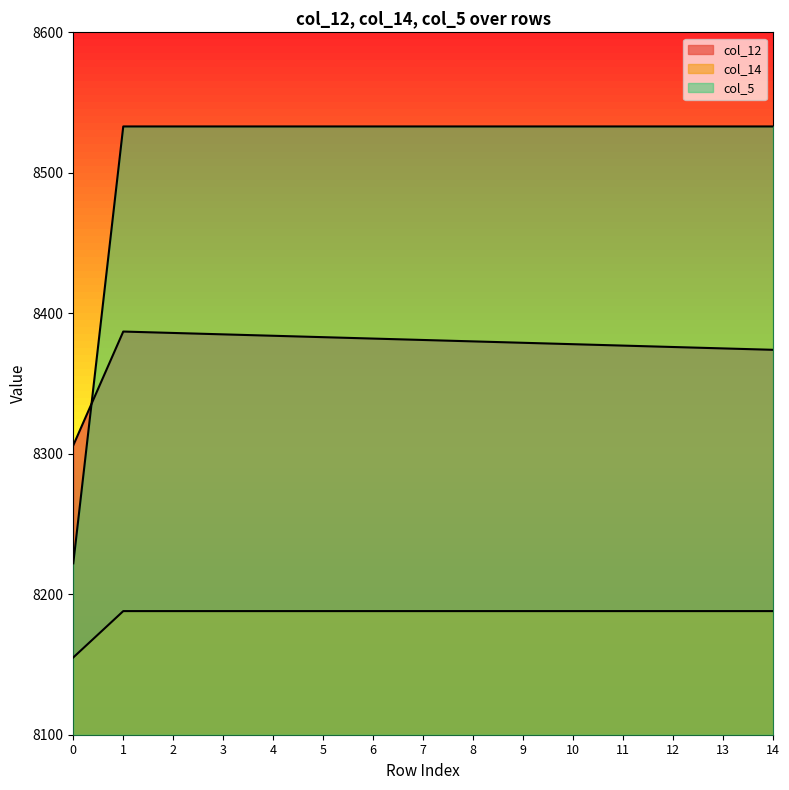

Reading left to right, list all the values displayed in this chart.

col_12: 0=8306	1=8387	2=8386	3=8385	4=8384	5=8383	6=8382	7=8381	8=8380	9=8379	10=8378	11=8377	12=8376	13=8375	14=8374
col_14: 0=8155	1=8188	2=8188	3=8188	4=8188	5=8188	6=8188	7=8188	8=8188	9=8188	10=8188	11=8188	12=8188	13=8188	14=8188
col_5: 0=8222	1=8533	2=8533	3=8533	4=8533	5=8533	6=8533	7=8533	8=8533	9=8533	10=8533	11=8533	12=8533	13=8533	14=8533